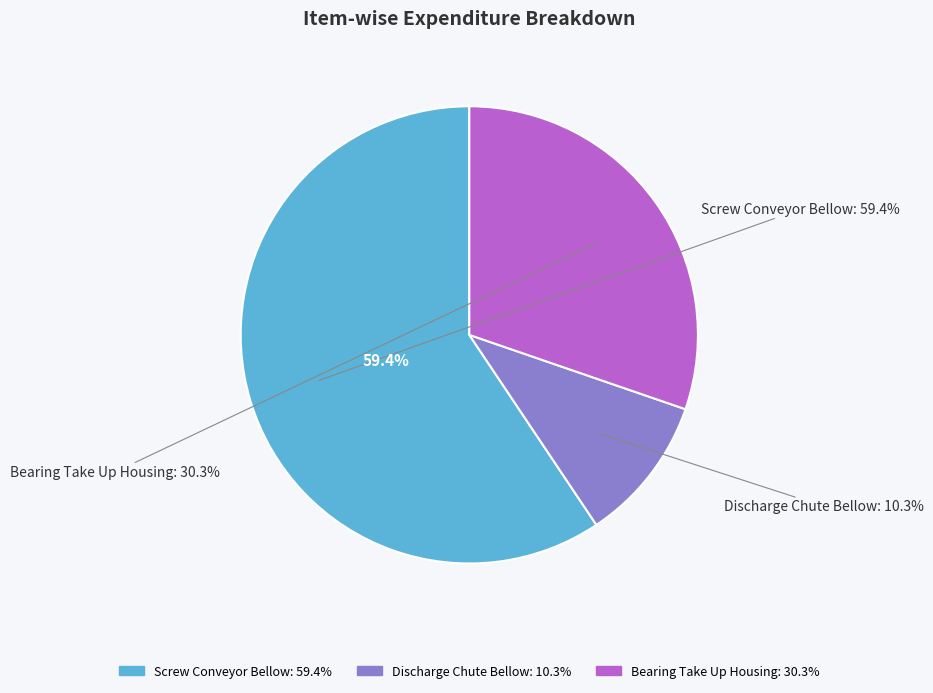

Is Bearing Take Up
Housing UCT210 the majority of the pie?

No